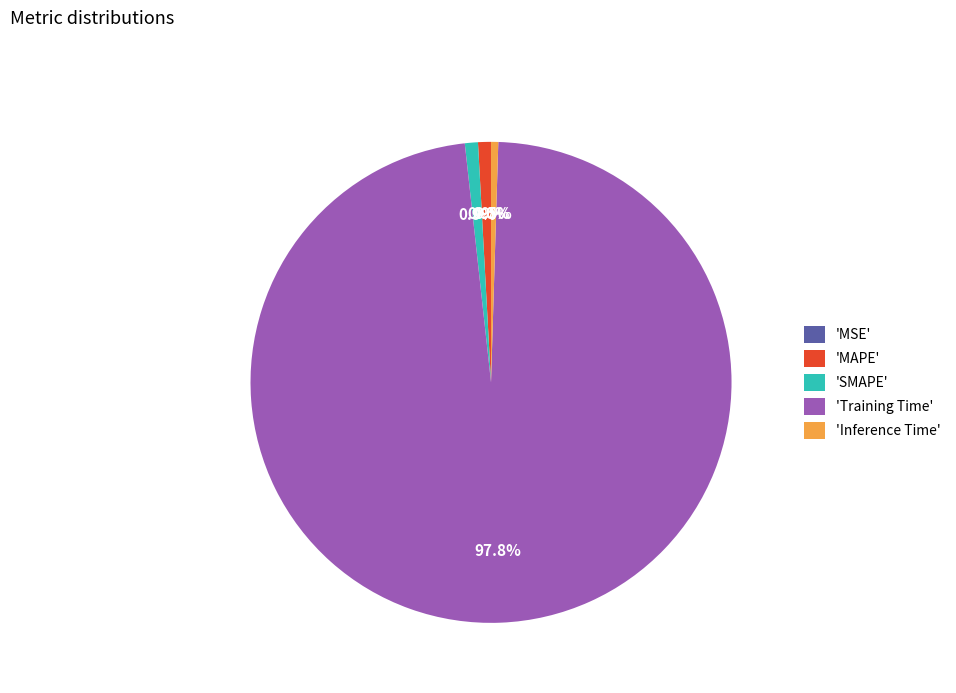

Which category has the biggest portion of the pie?

'Training Time'